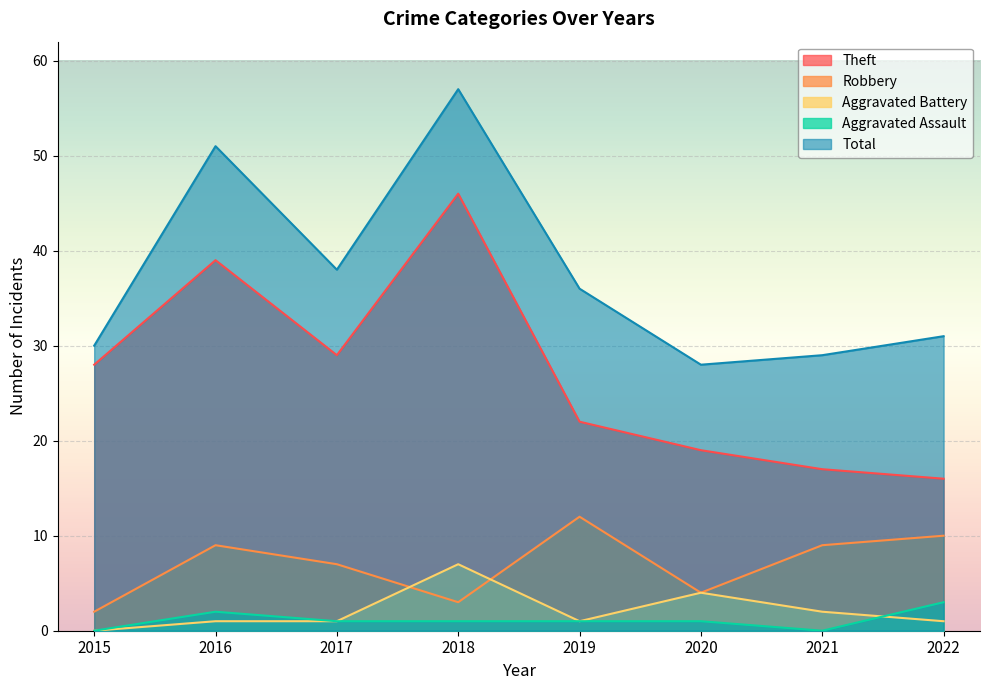

At how many categories does at least one series exceed 19?

8